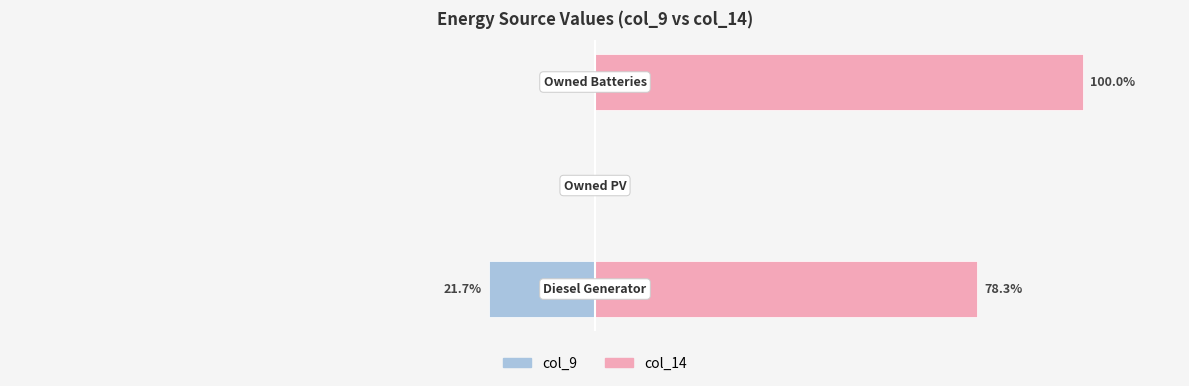

Count the number of categories in the chart.

3